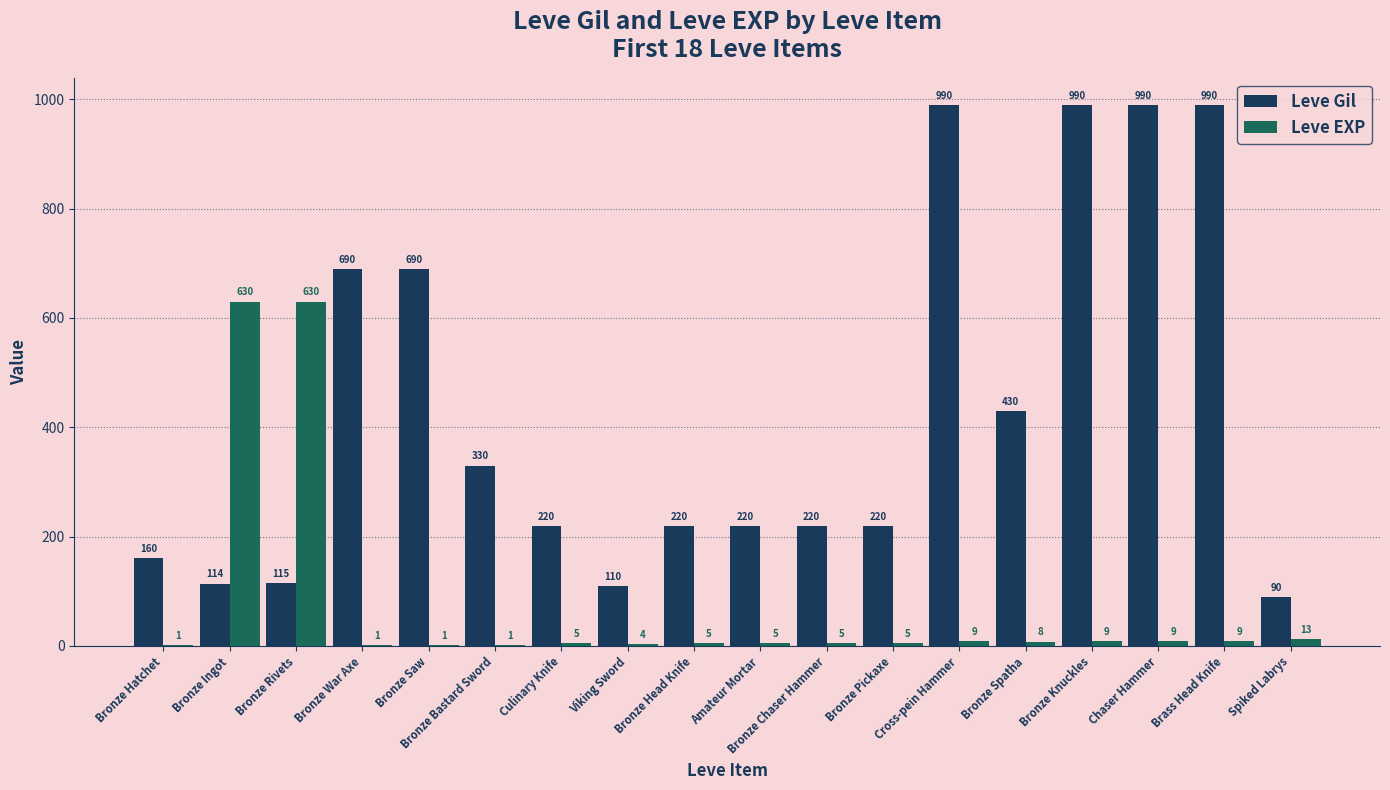

What is the sum of the Leve EXP values at Bronze Bastard Sword and Cross-pein Hammer?

10